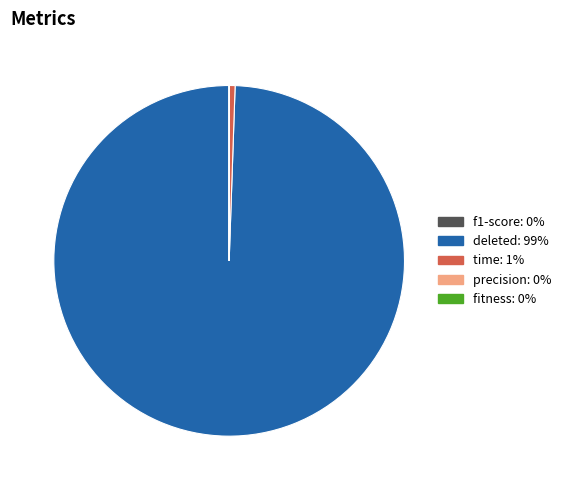

Does any single category account for the majority?

Yes